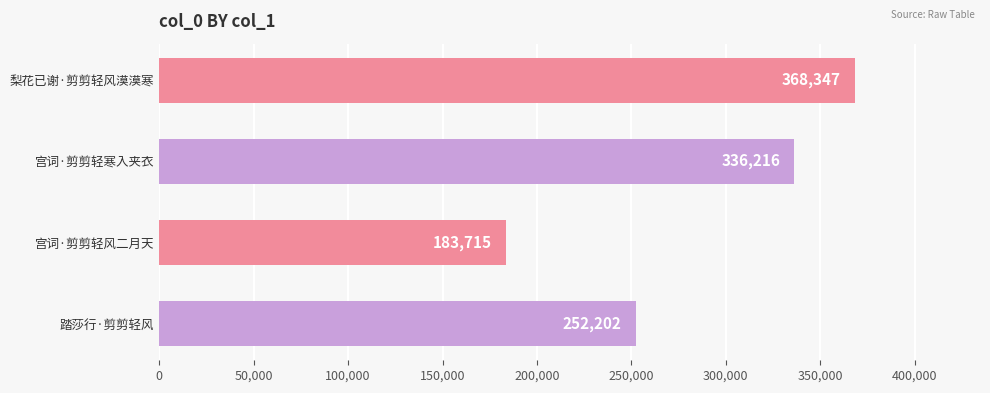

What is the value of the 1st bar from the top?

368347